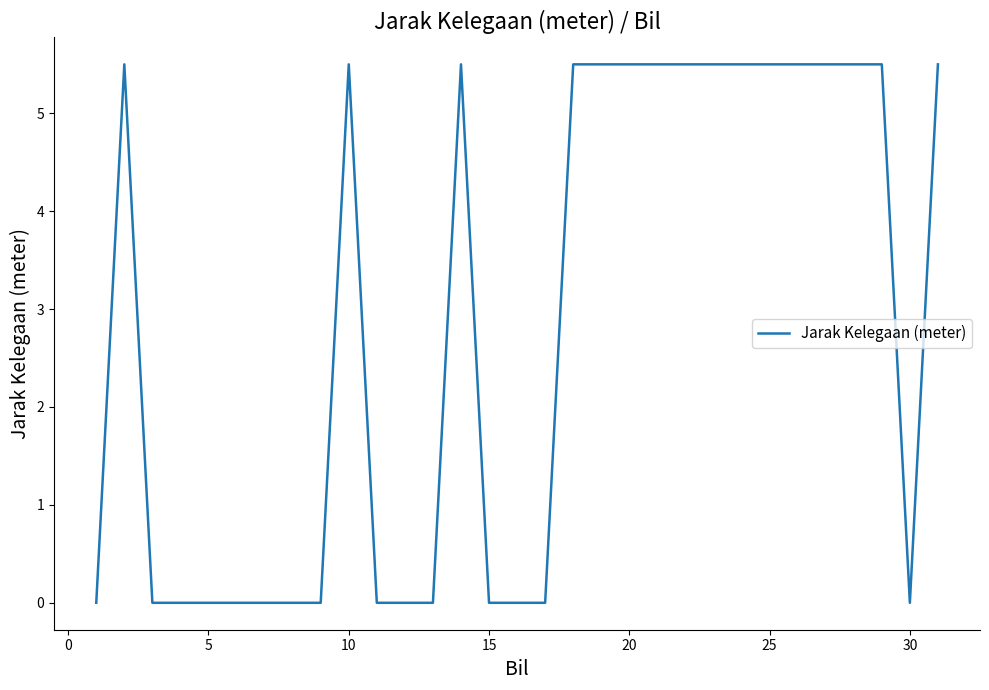

What is the difference between the maximum and minimum values?

5.5